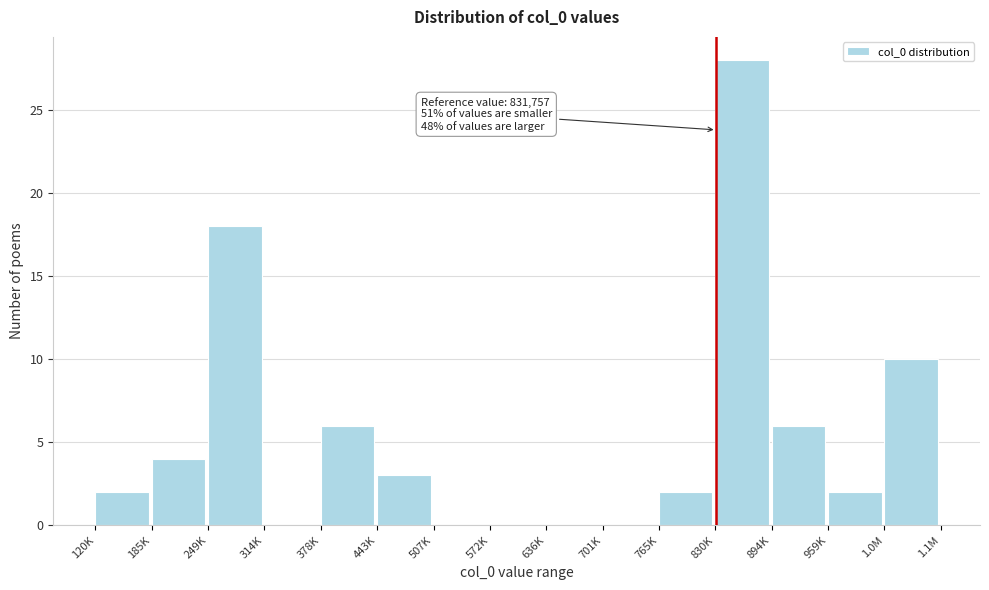

Reading right to left, transcribe all the data shown in this chart.

1.0M=10	959K=2	894K=6	830K=28	765K=2	701K=0	636K=0	572K=0	507K=0	443K=3	378K=6	314K=0	249K=18	185K=4	120K=2